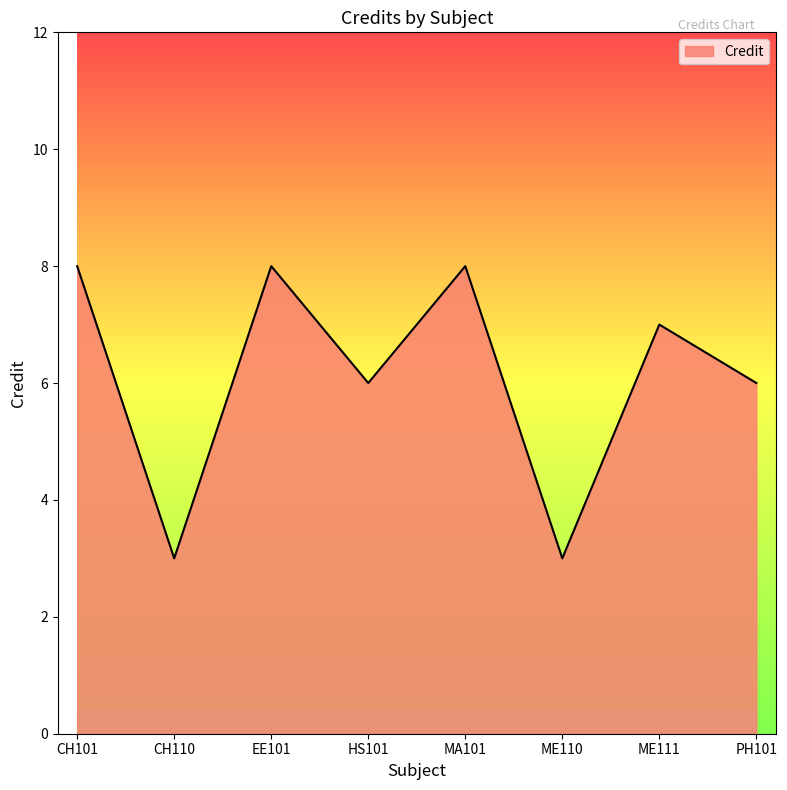

What is the sum of all values?

49